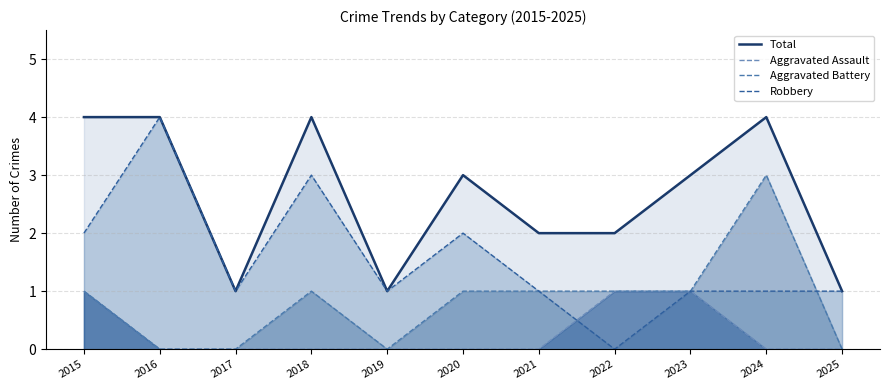

True or false: Total has more than 0 points higher than both neighbors.

True